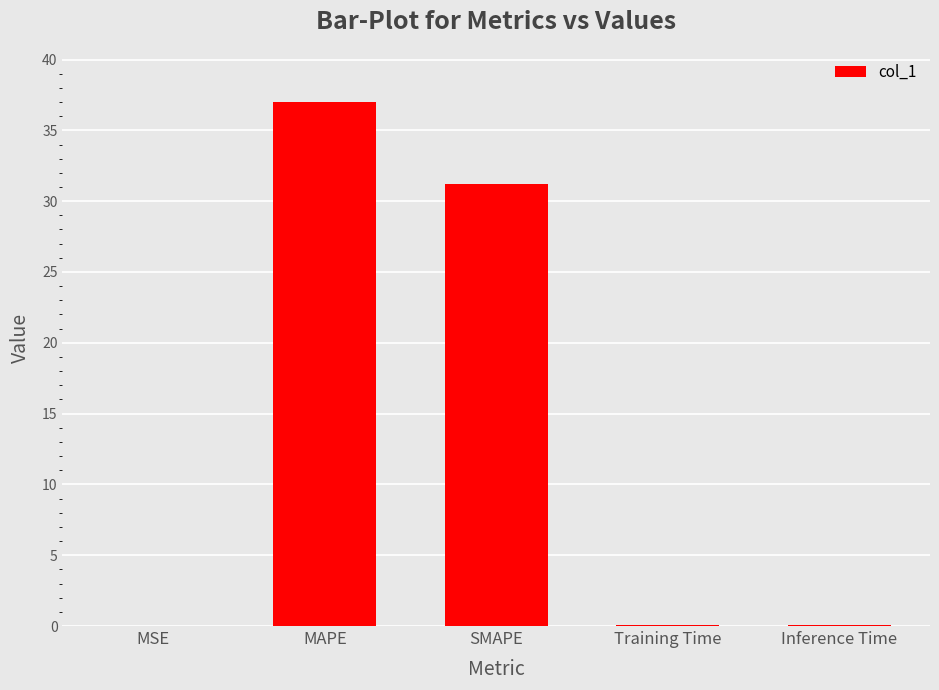

At which label is the value closest to 18?

SMAPE